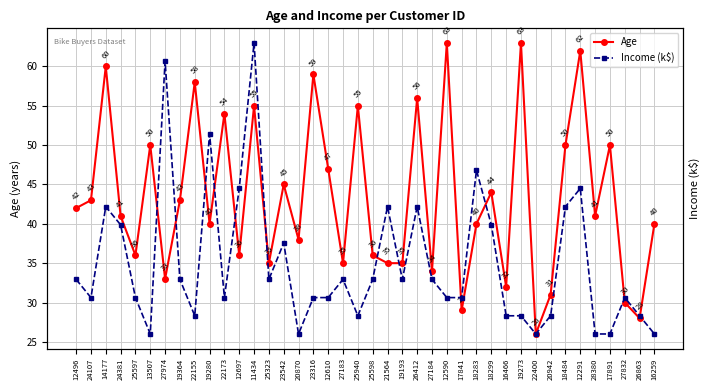

In Income (k$), how many points are higher than both neighbors (excluding endpoints)?

11